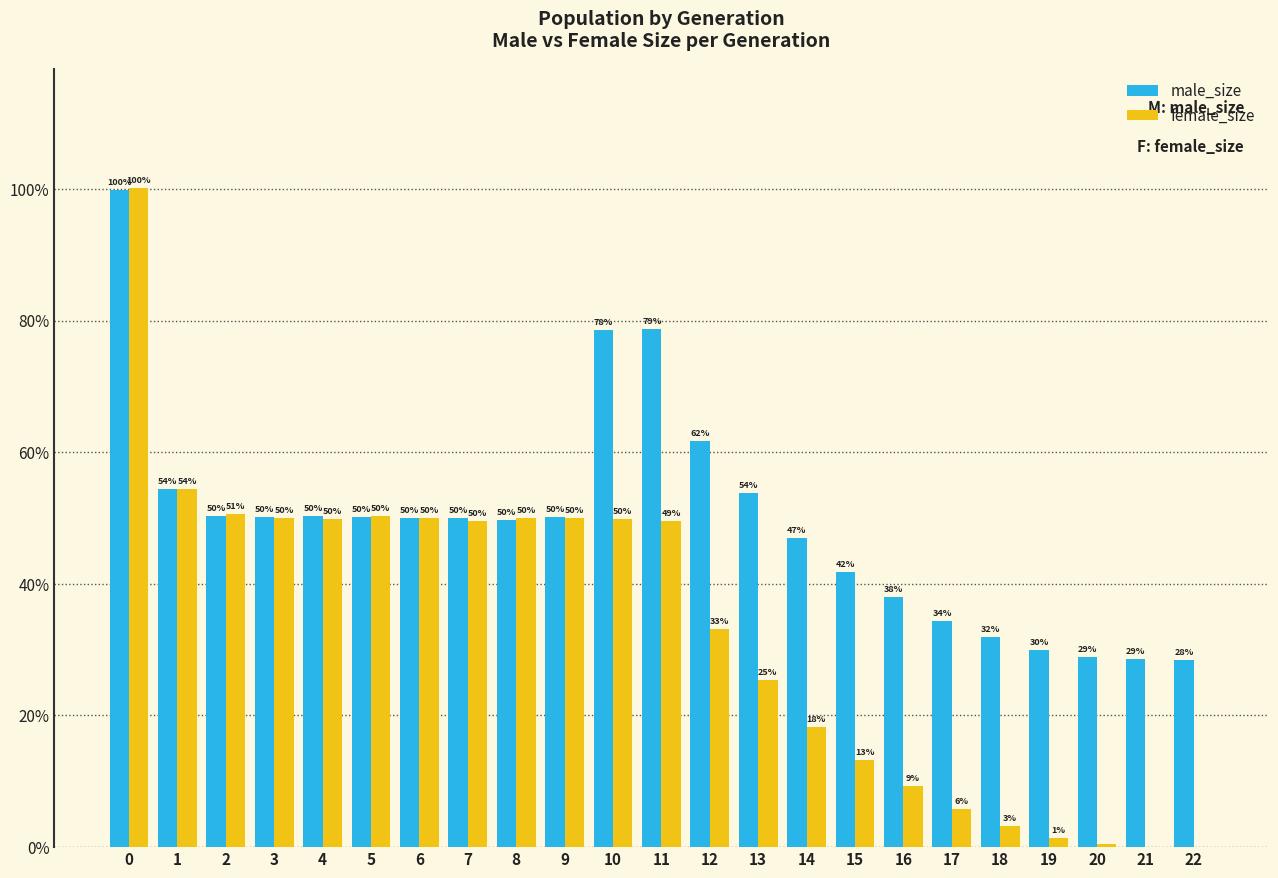

What are all the series names shown in the legend?

male_size, female_size